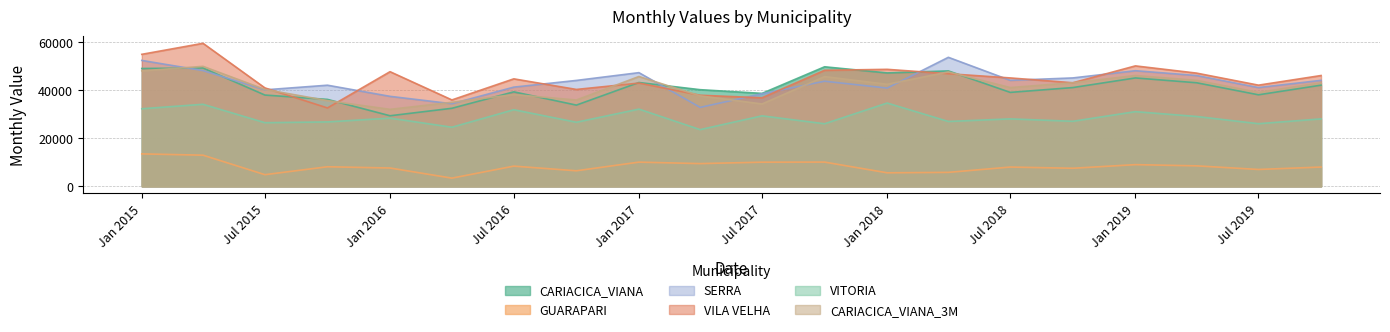

Between Jan 2015 and Jul 2019, which series saw the biggest shift?

VILA VELHA